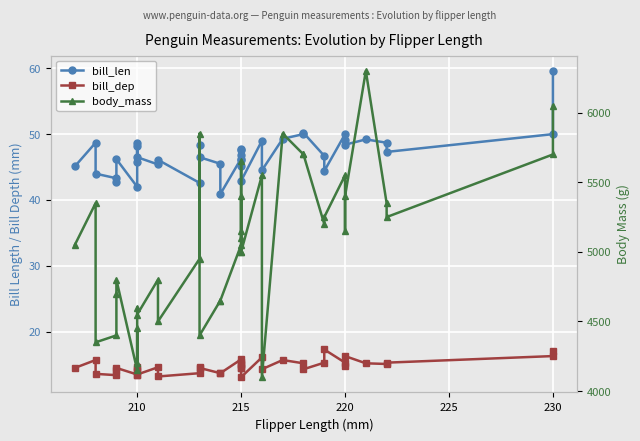

True or false: bill_dep and bill_len intersect in this chart.

False